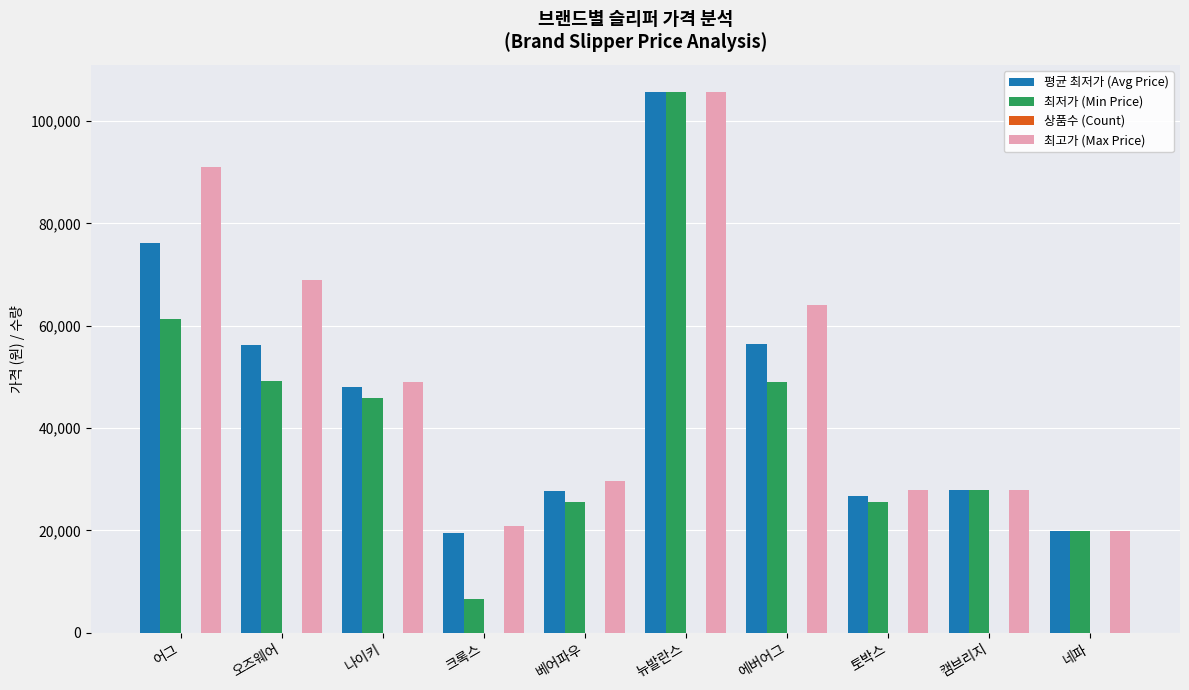

How many categories are shown in the chart?

10